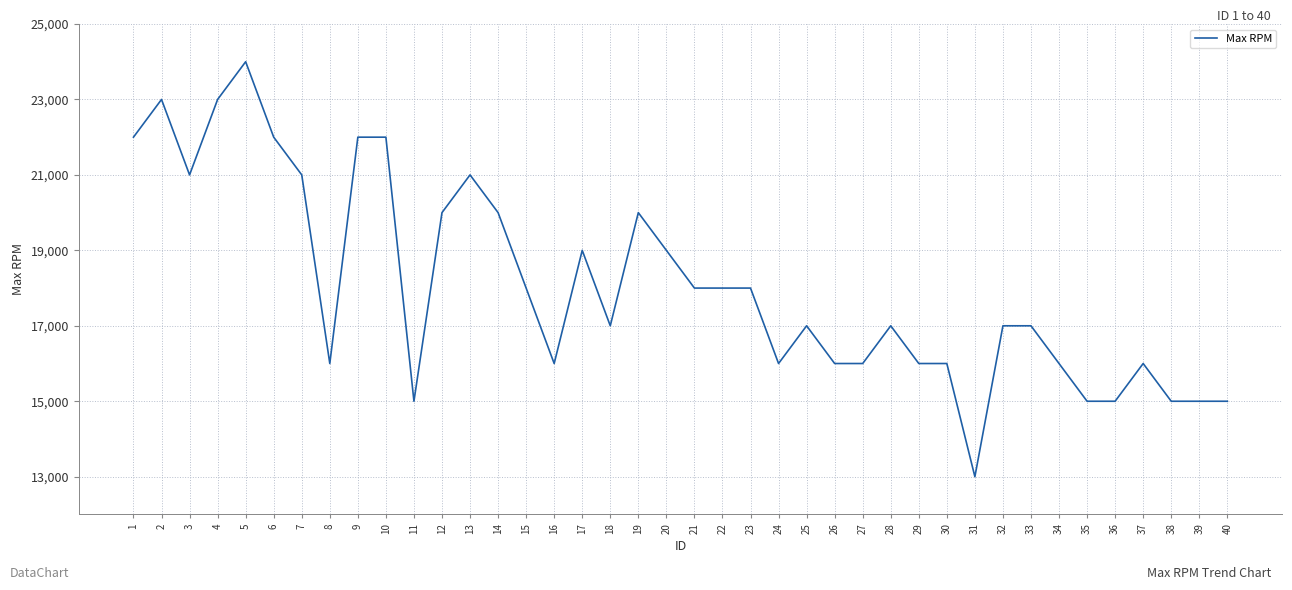

Where does the data first go above 17000?

1